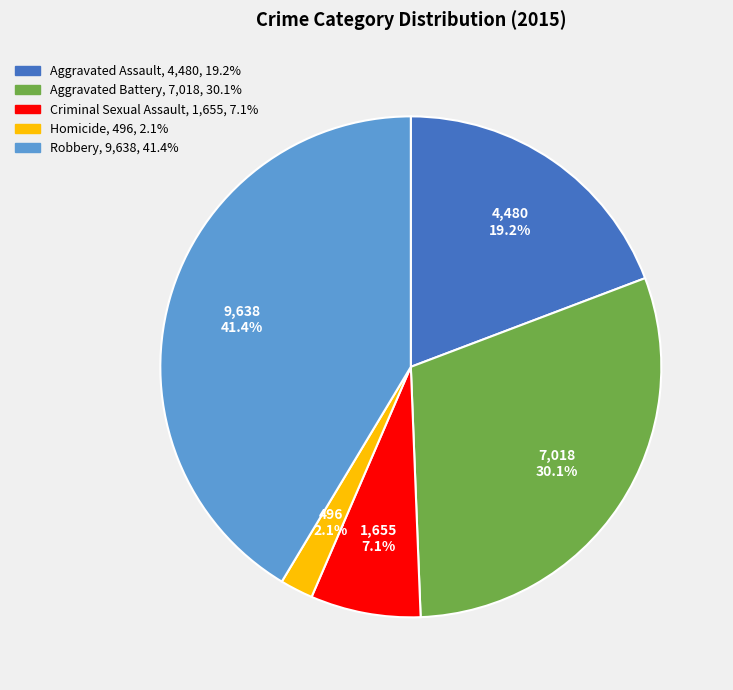

Which has a higher value, Aggravated Battery or Homicide?

Aggravated Battery